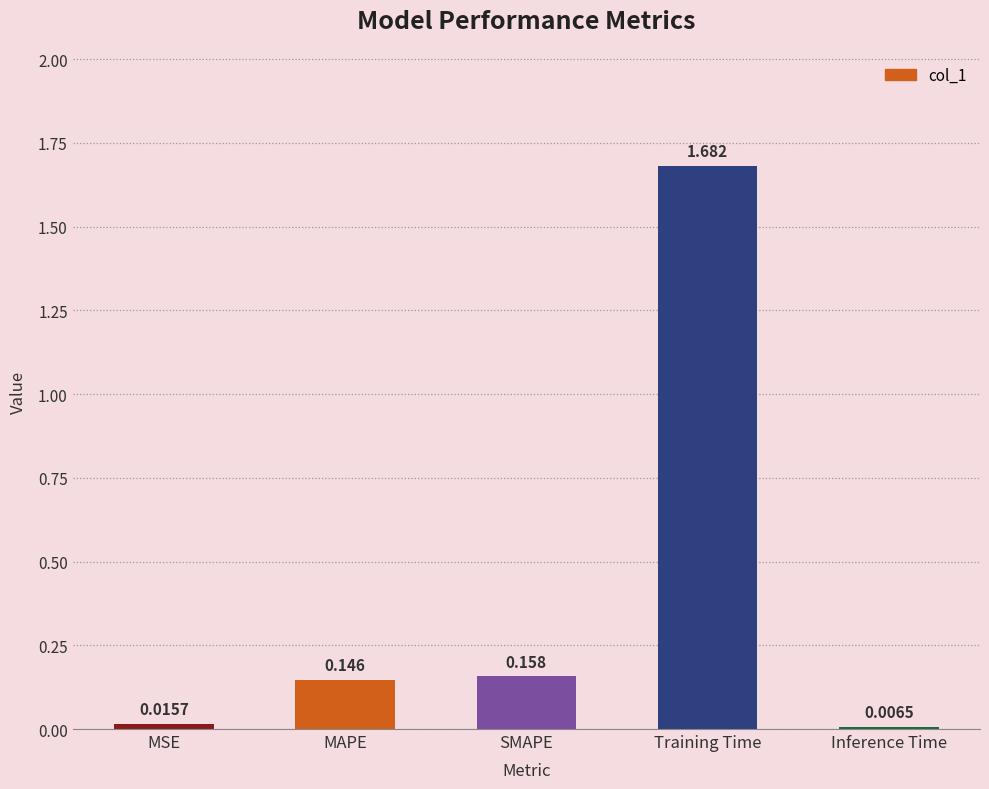

Are the bars grouped side by side (vs. stacked)?

No